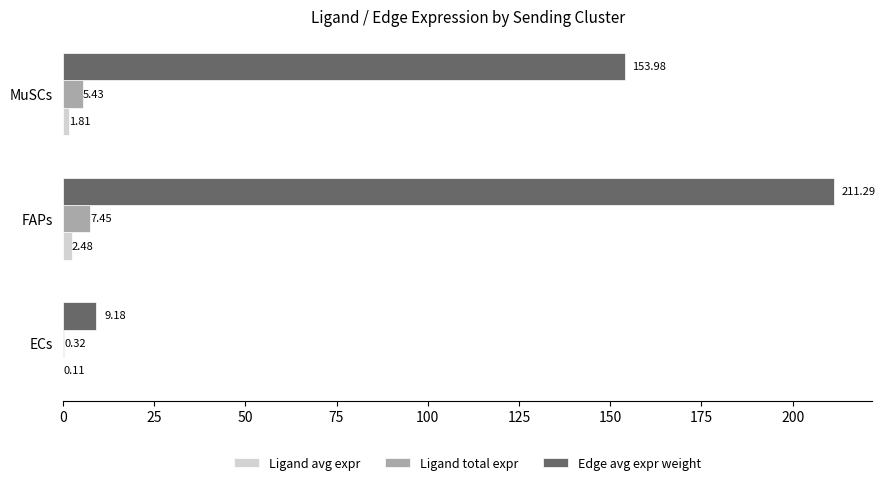

At which label is Ligand avg expr closest to 1?

MuSCs